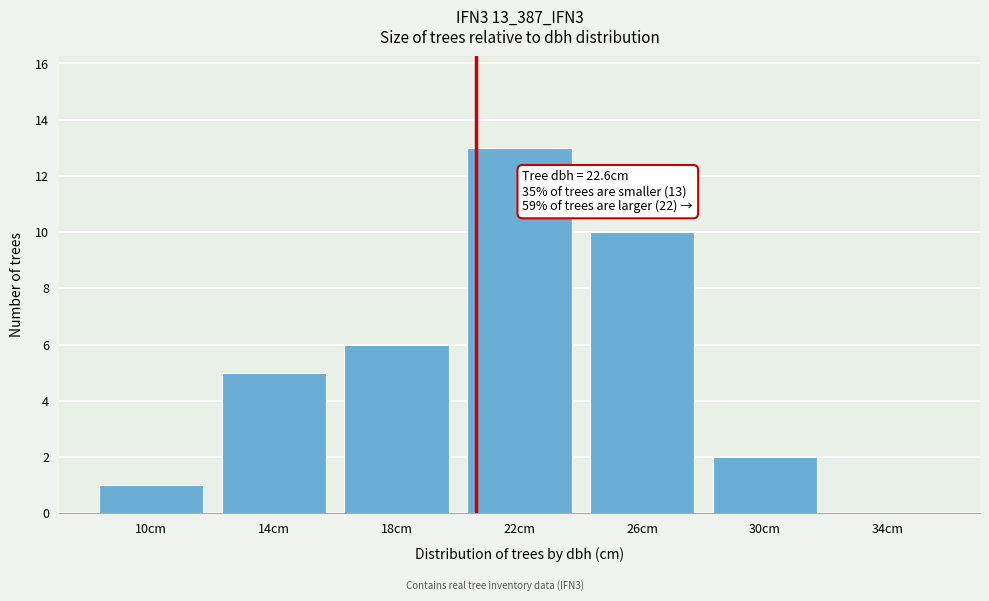

Reading left to right, extract all data points from this chart.

10cm=1	14cm=5	18cm=6	22cm=13	26cm=10	30cm=2	34cm=0